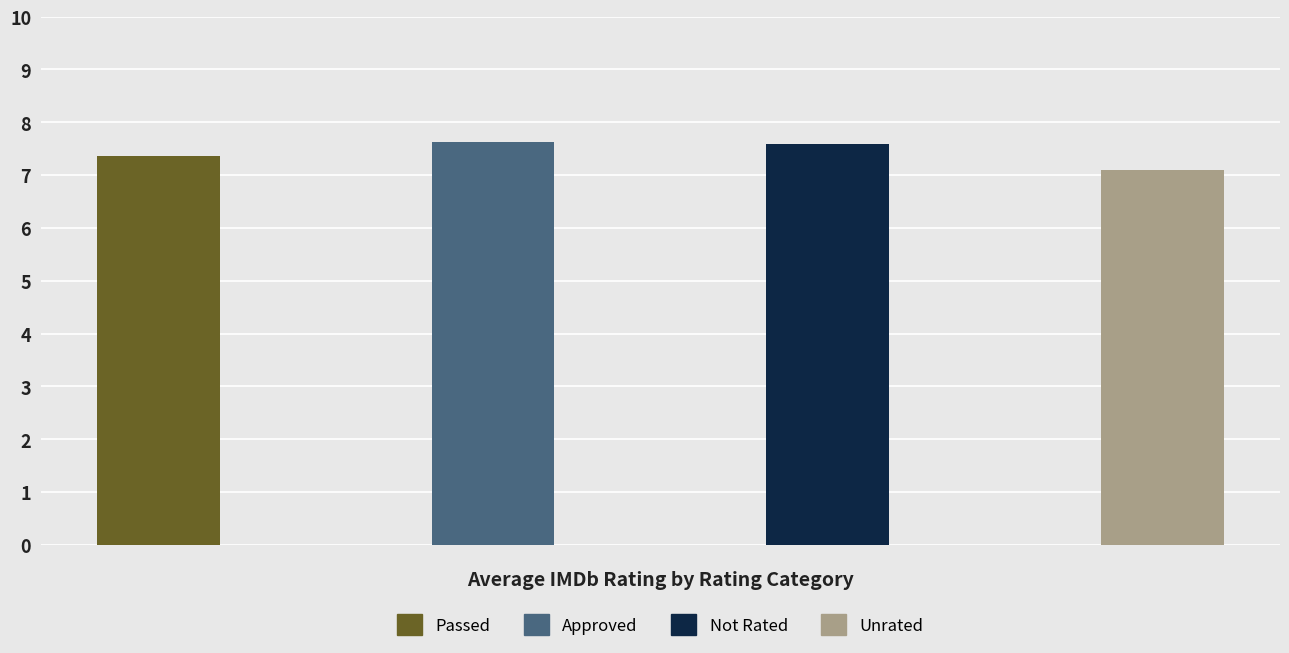

Where is the data nearest to the value 7?

Unrated